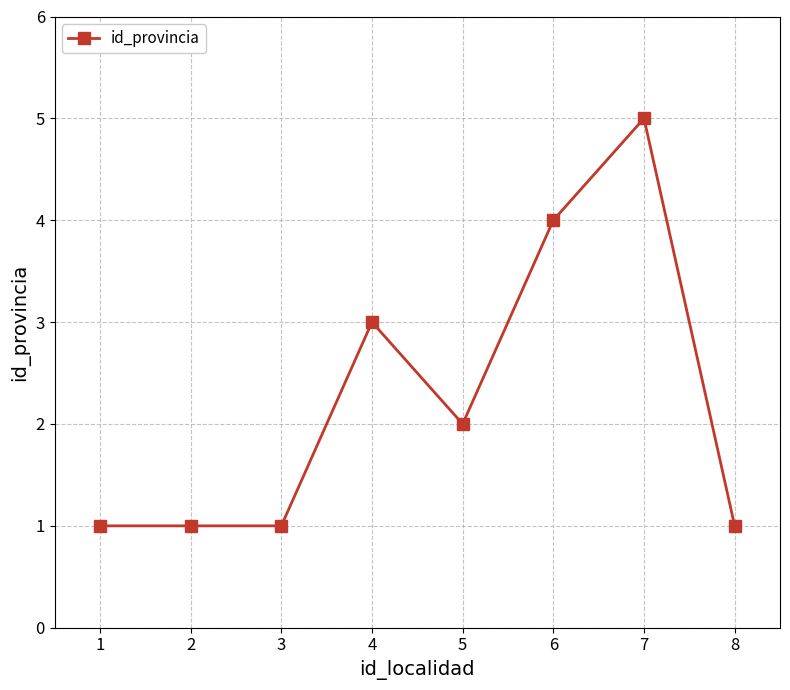

Count the number of data series in this chart.

1